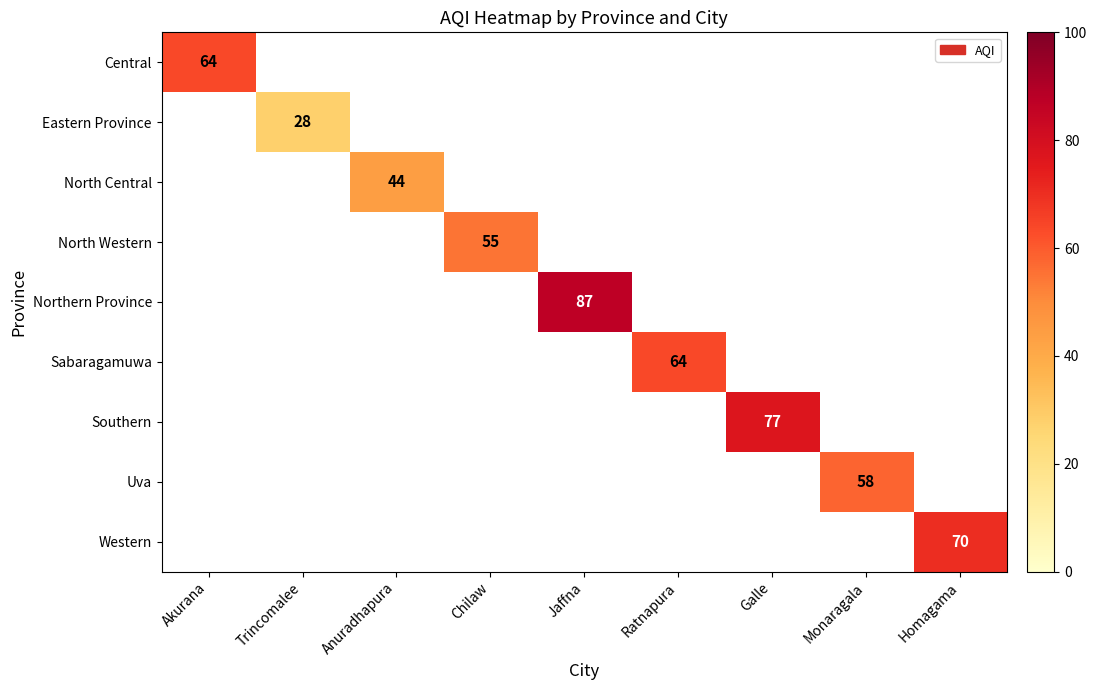

True or false: Central has a value of 18 at Akurana.

False